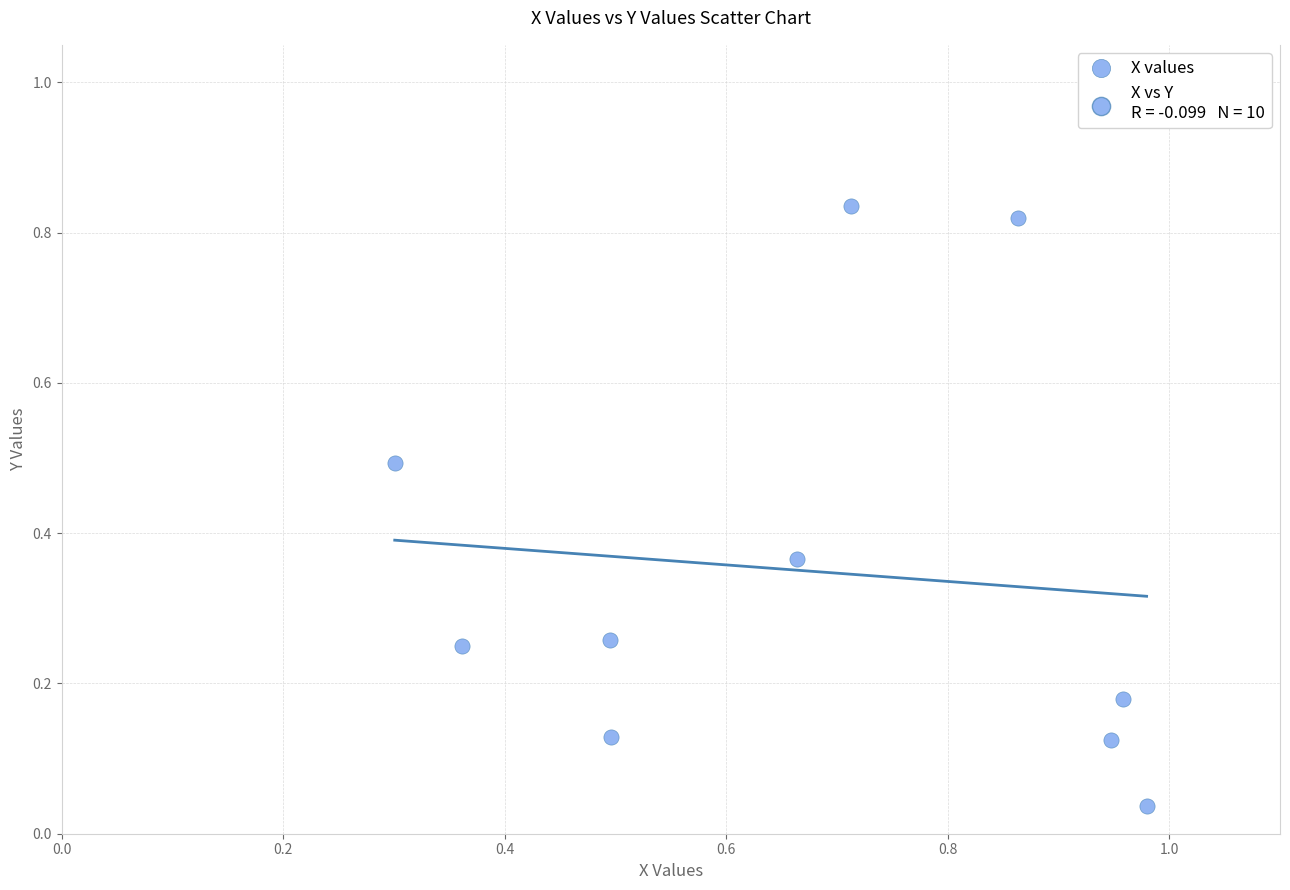

What is the average X value?

0.7